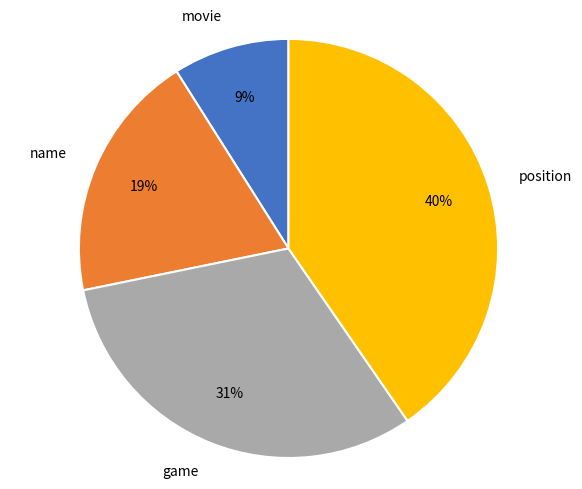

Do name and movie together represent more than half of the pie?

No